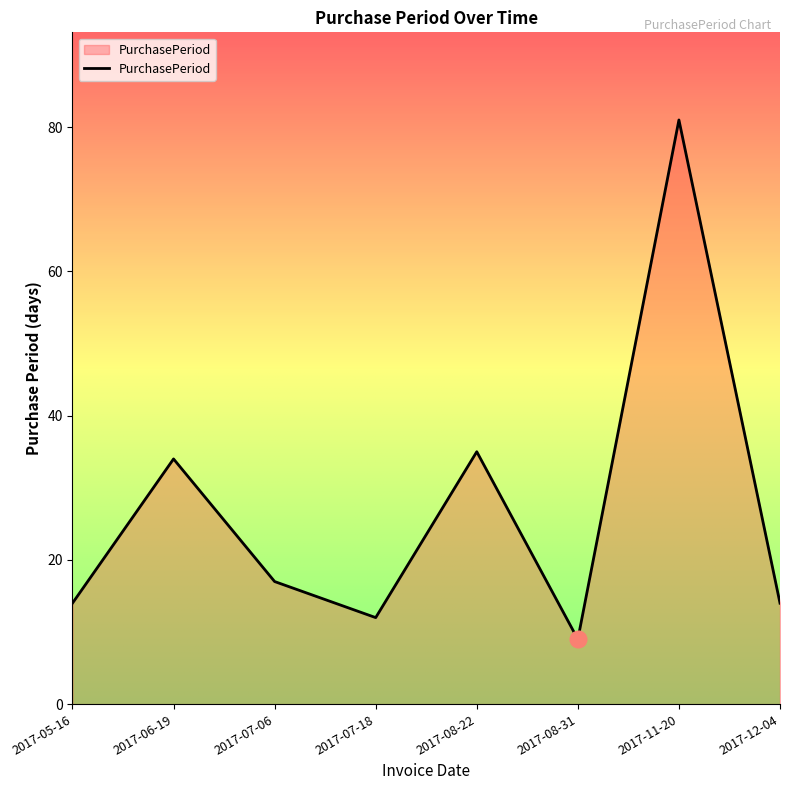

True or false: the data shows 18 at 2017-07-18.

False